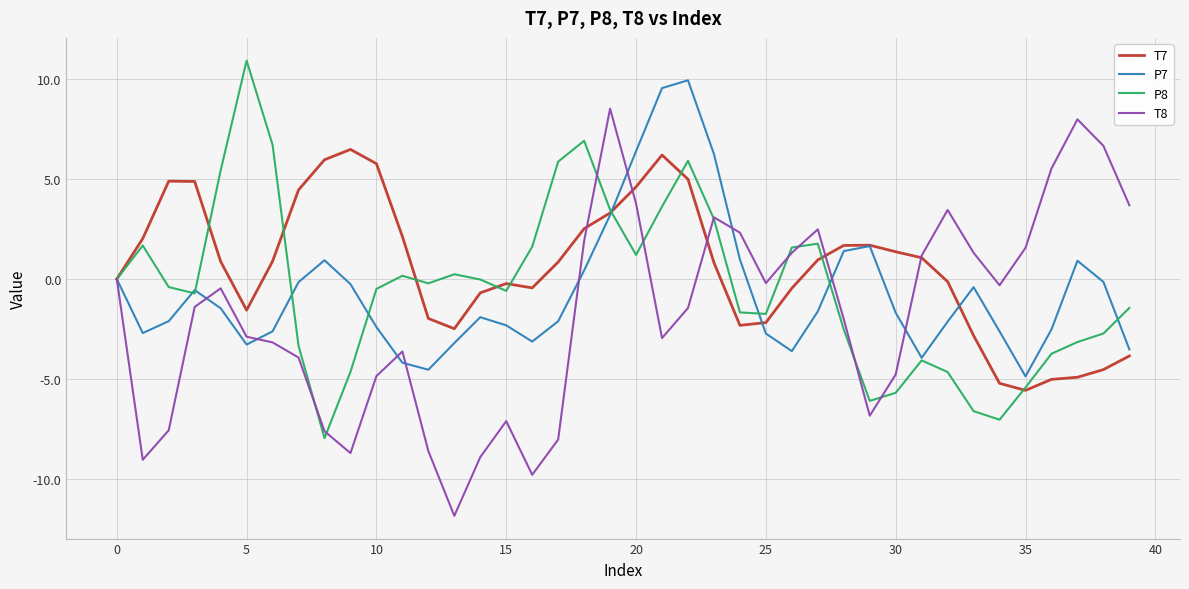

What is the maximum value shown in the chart?

10.9